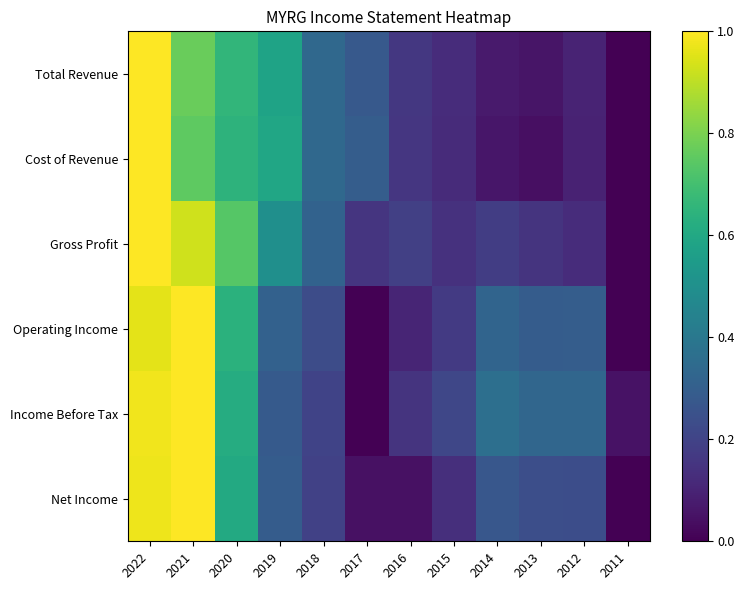

What is the difference between the highest and lowest values at 2018?

0.1